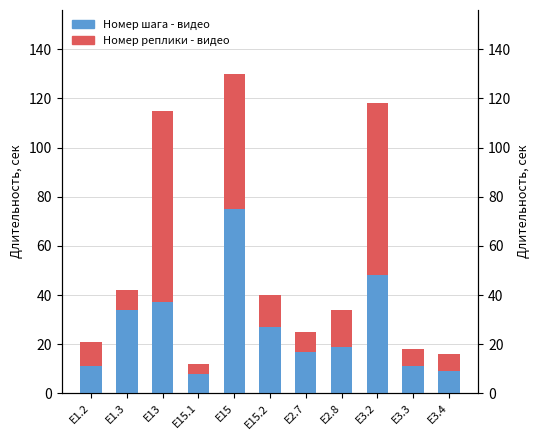

Are the bars horizontal?

No